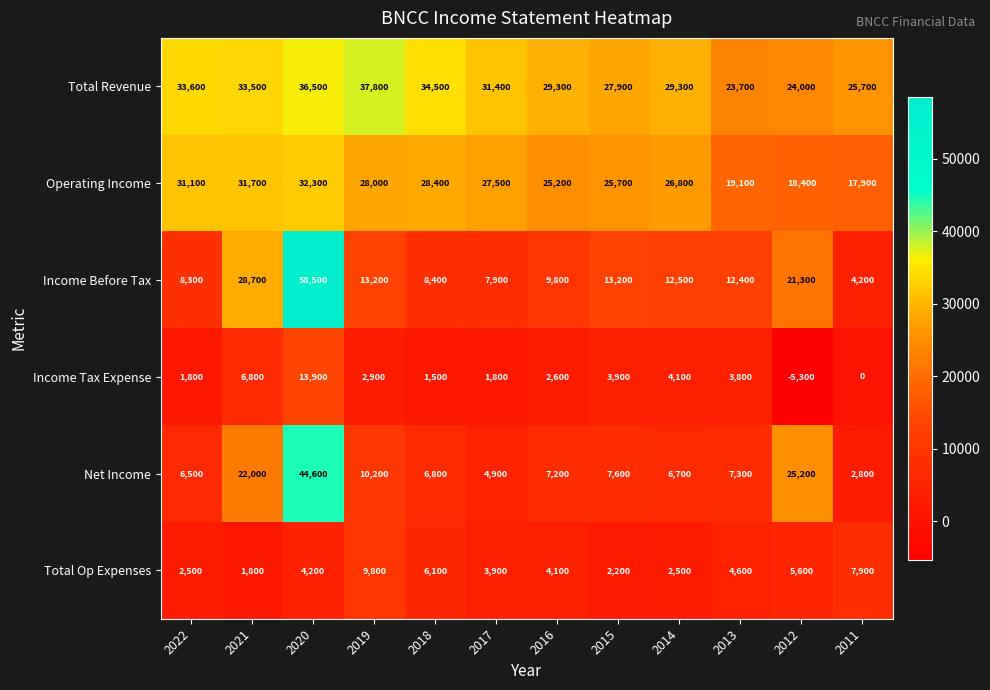

Which series has the largest total across all categories?

Total Revenue